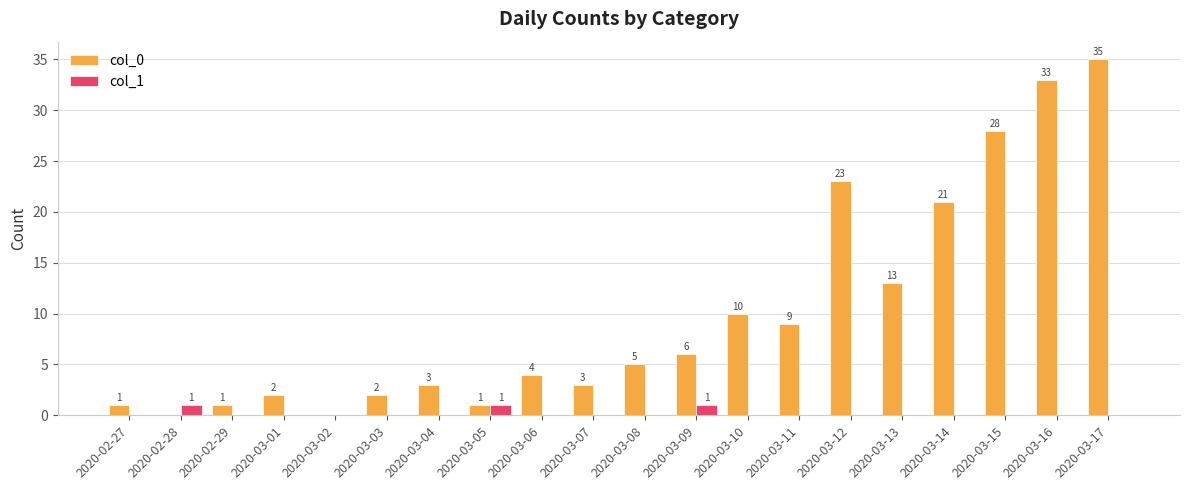

Which series has the largest total across all categories?

col_0